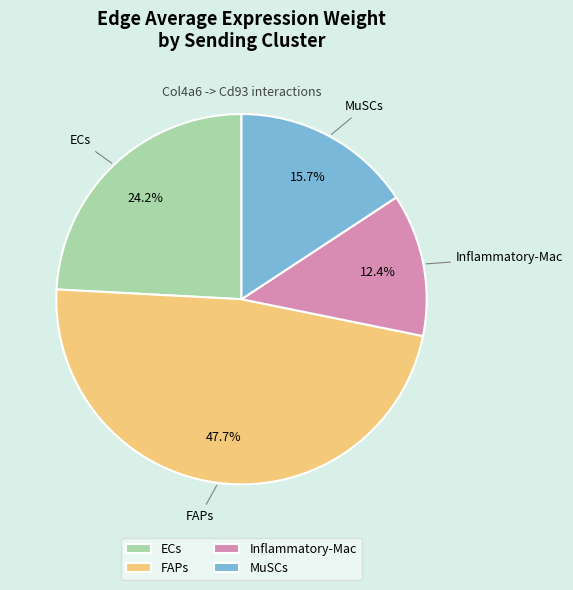

What portion of the pie excludes ECs?

75.8%